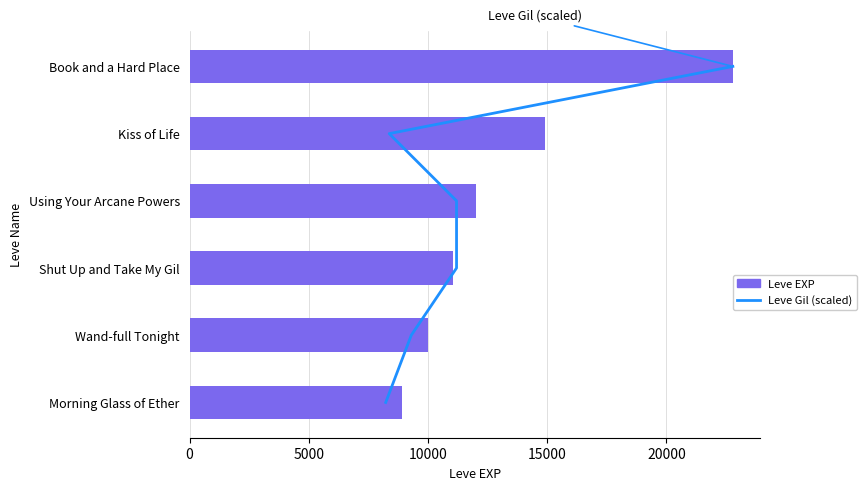

Which series has the largest range (max minus min)?

Leve EXP